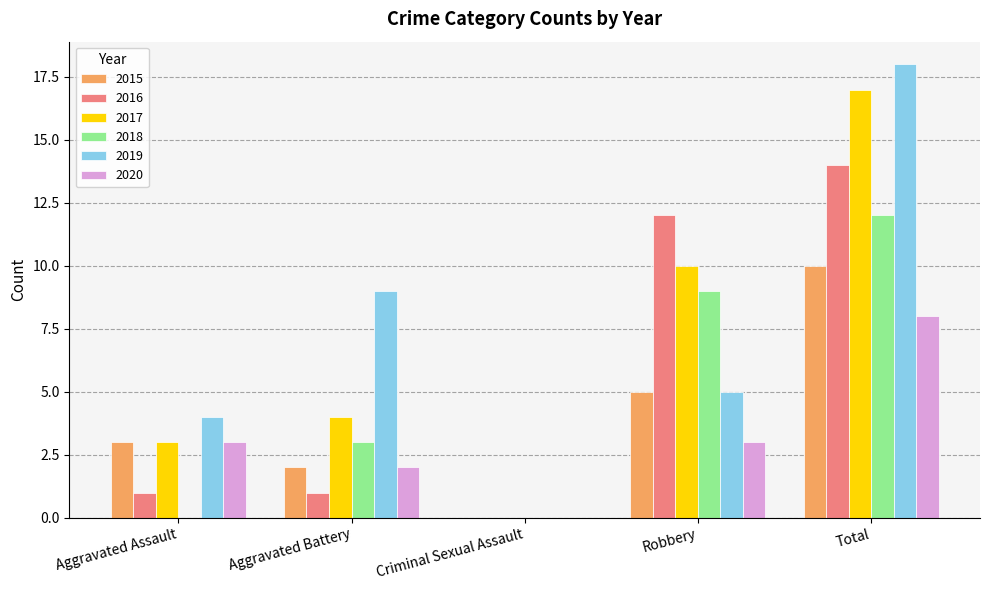

Which series has the largest total across all categories?

2019